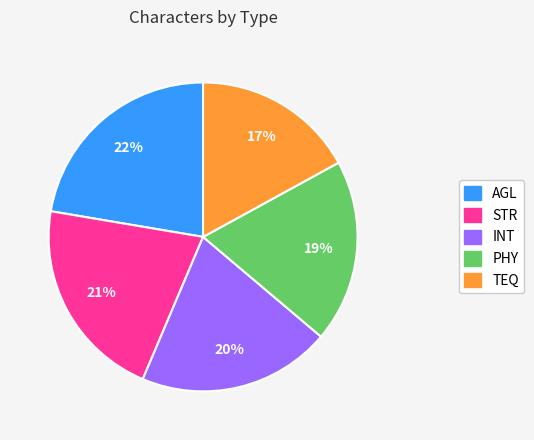

To the nearest percent, what is the difference between the largest and smallest slice percentages?

5%